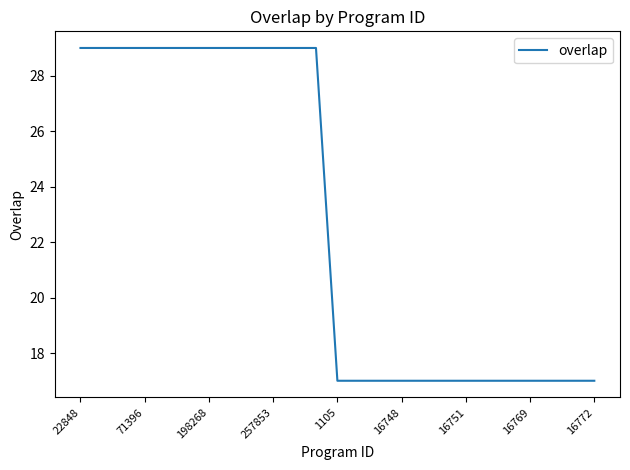

What is the difference between the maximum and minimum values?

12